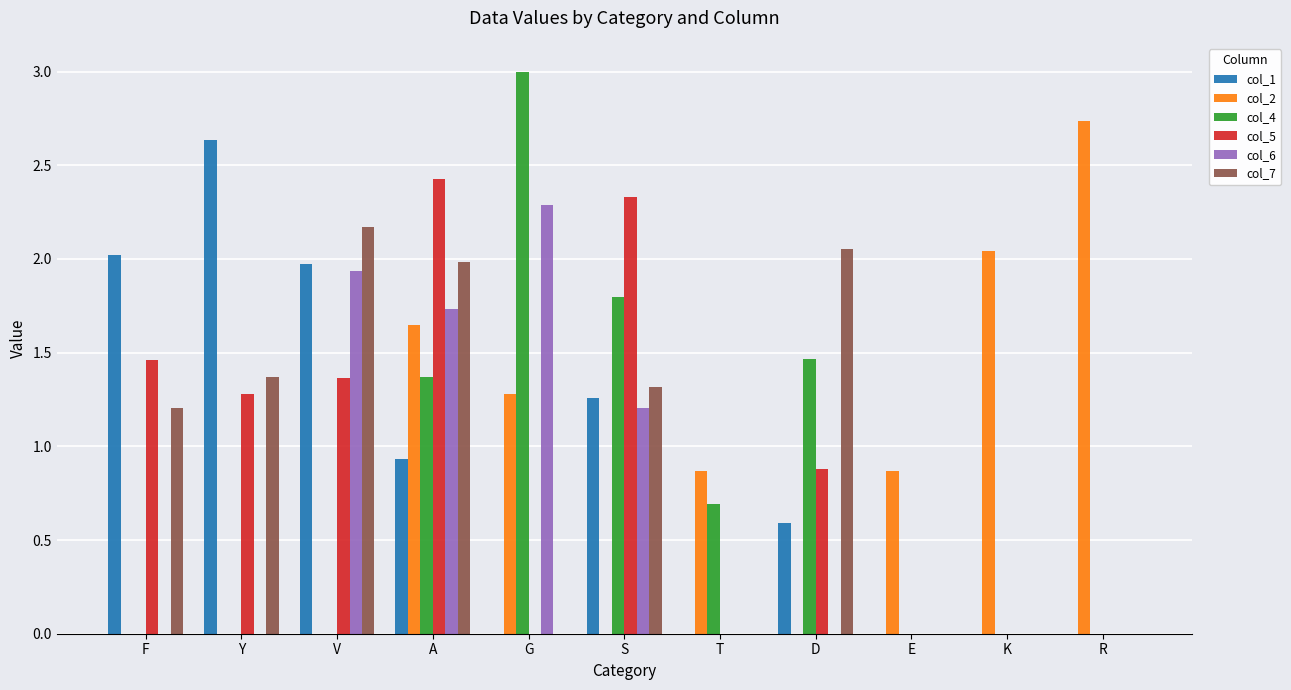

Does the chart contain stacked bars?

No